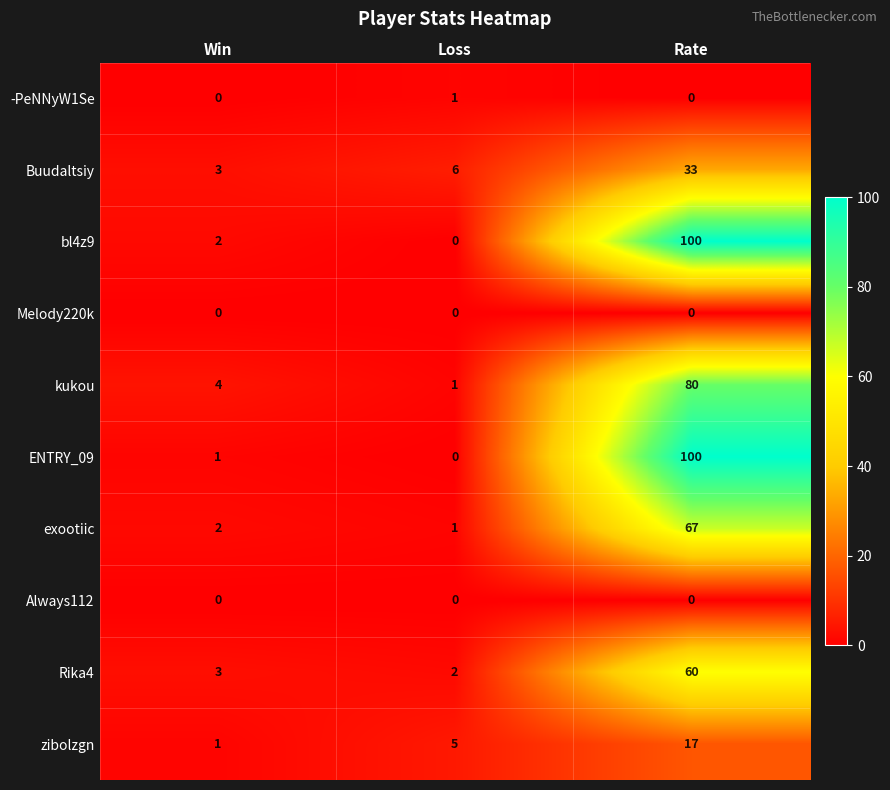

Read the ENTRY_09 value at Rate, to the nearest 10.

100